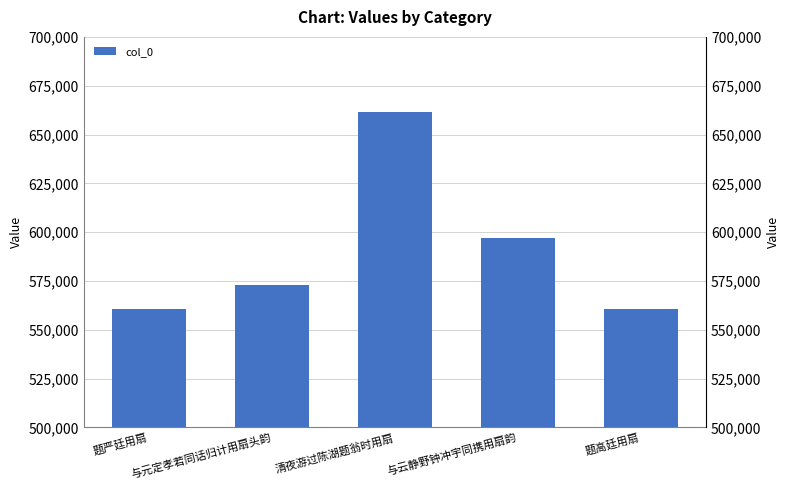

Where does the data first go above 572910?

清夜游过陈湖题翁时用扇